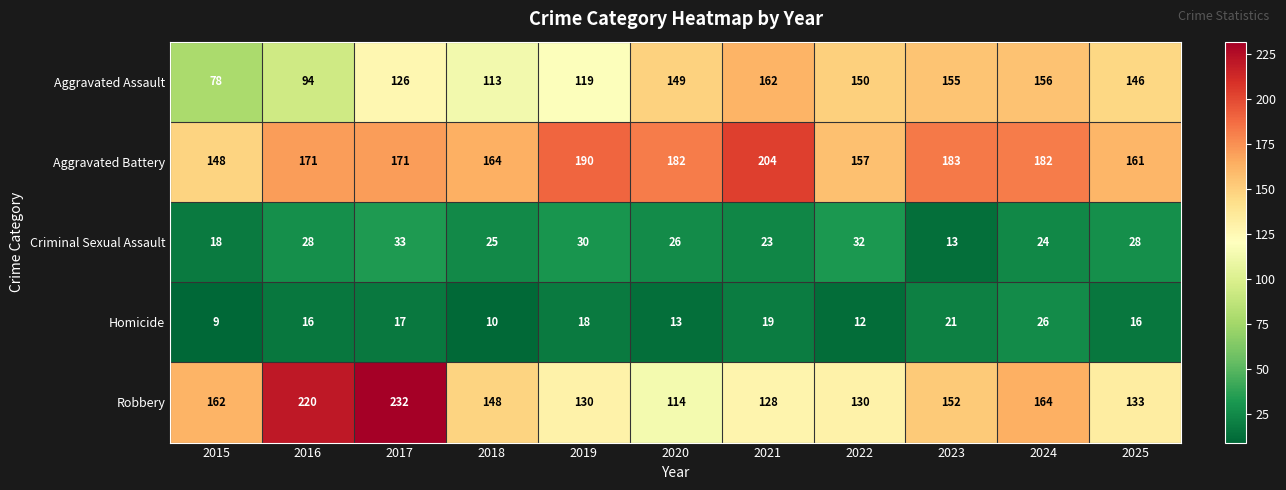

Which category has the highest value in the Homicide series?

2024